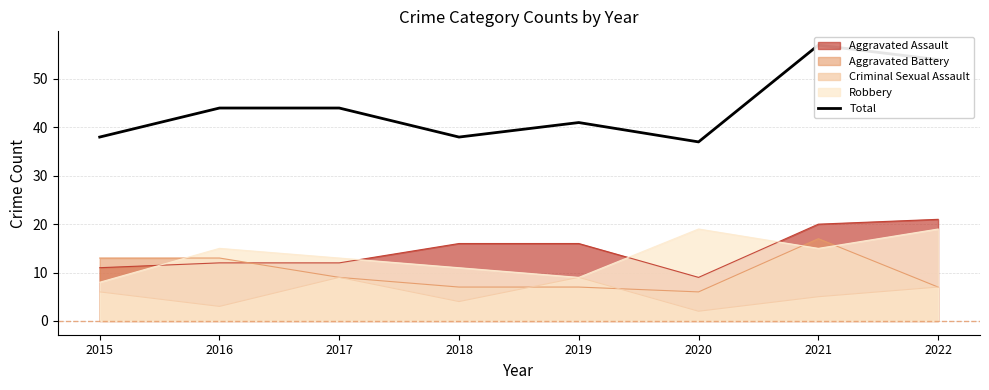

What is the difference between the maximum and minimum values?

20